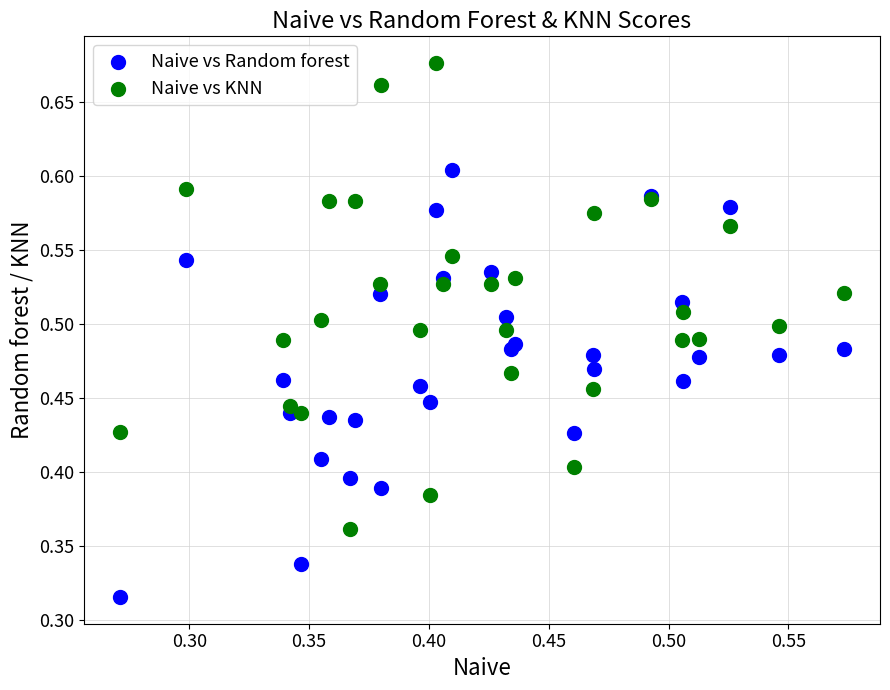

Which series contains the highest Y value?

Naive vs KNN